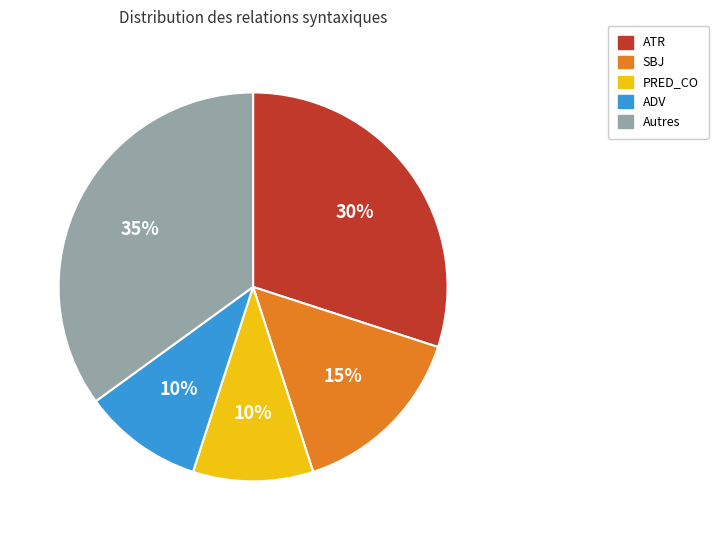

The ATR slice represents 30% of the pie. True or false?

True